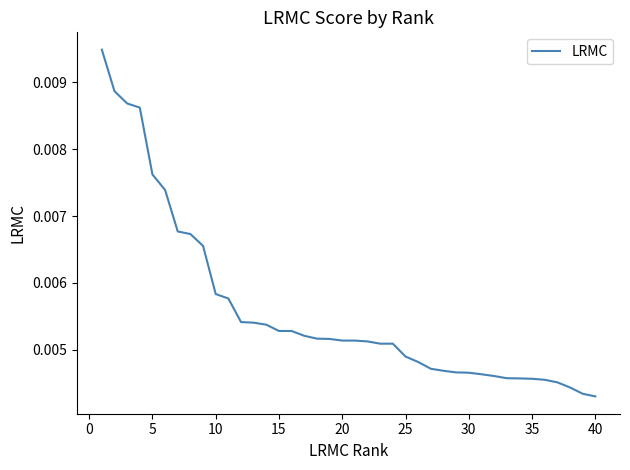

Does the chart display data point markers on the line(s)?

No